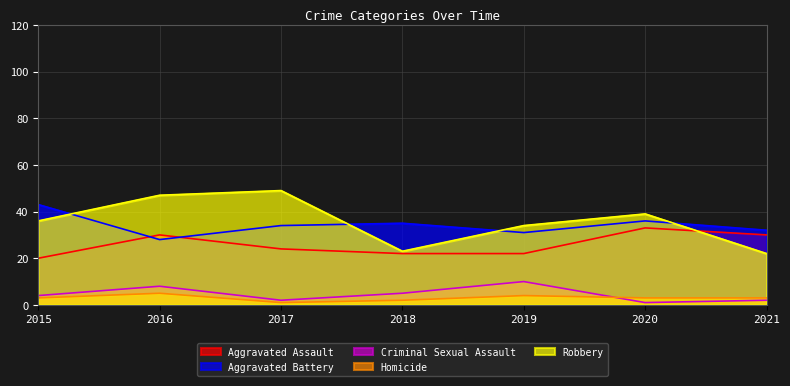

The value of Homicide at 2018 is 2. True or false?

True